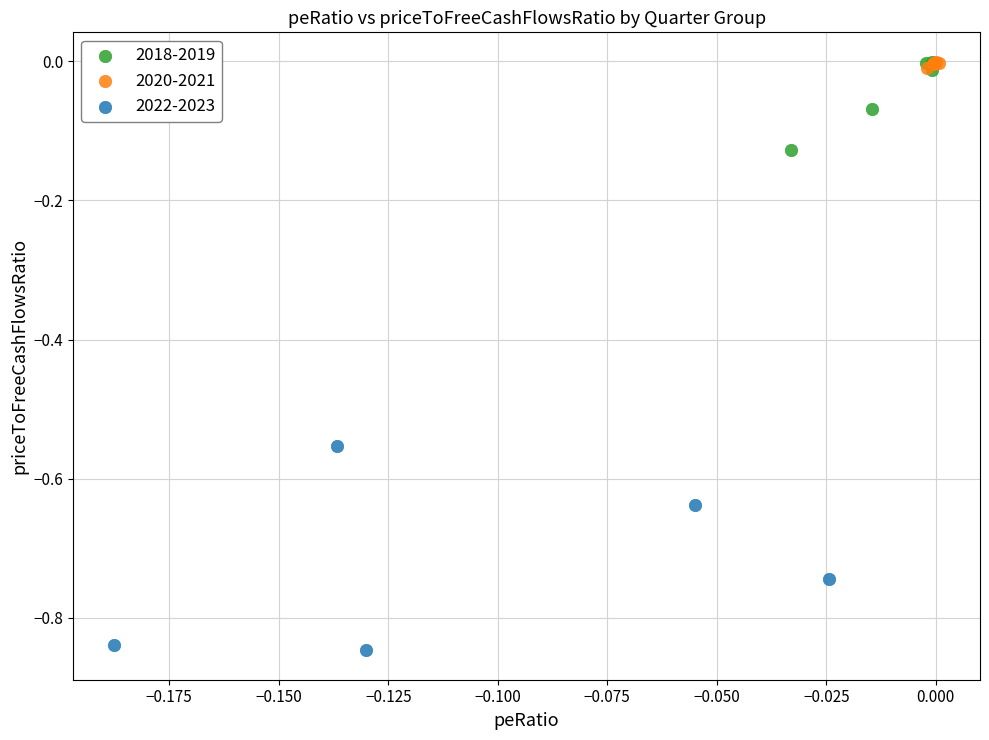

Which series has the largest Y range (max minus min)?

2022-2023